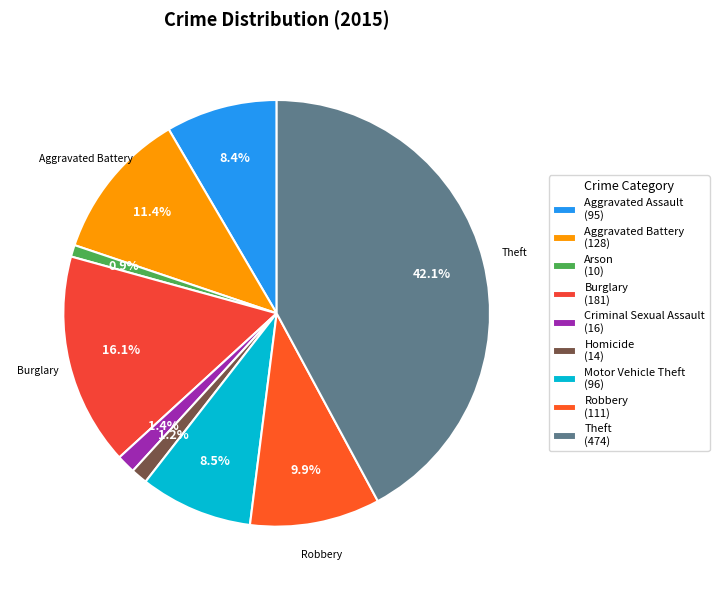

The Arson slice represents 1% of the pie. True or false?

True